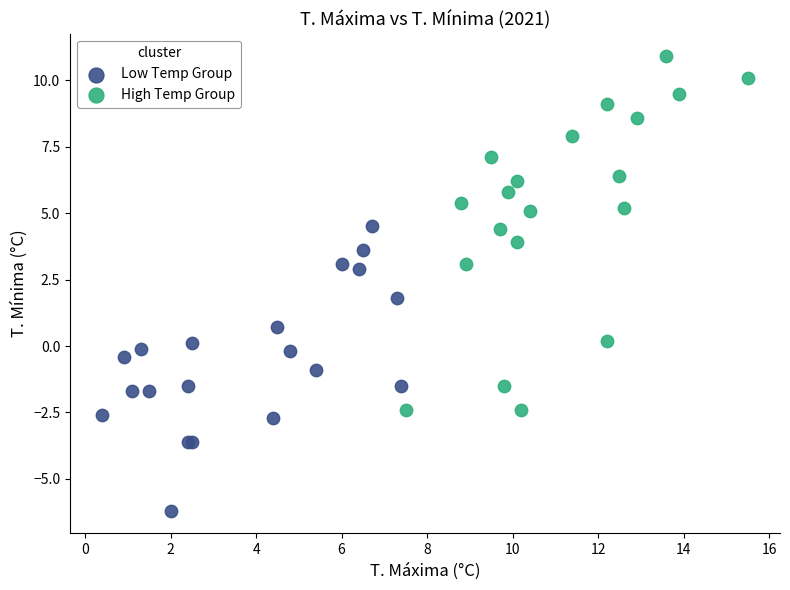

Which series contains the highest Y value?

High Temp Group